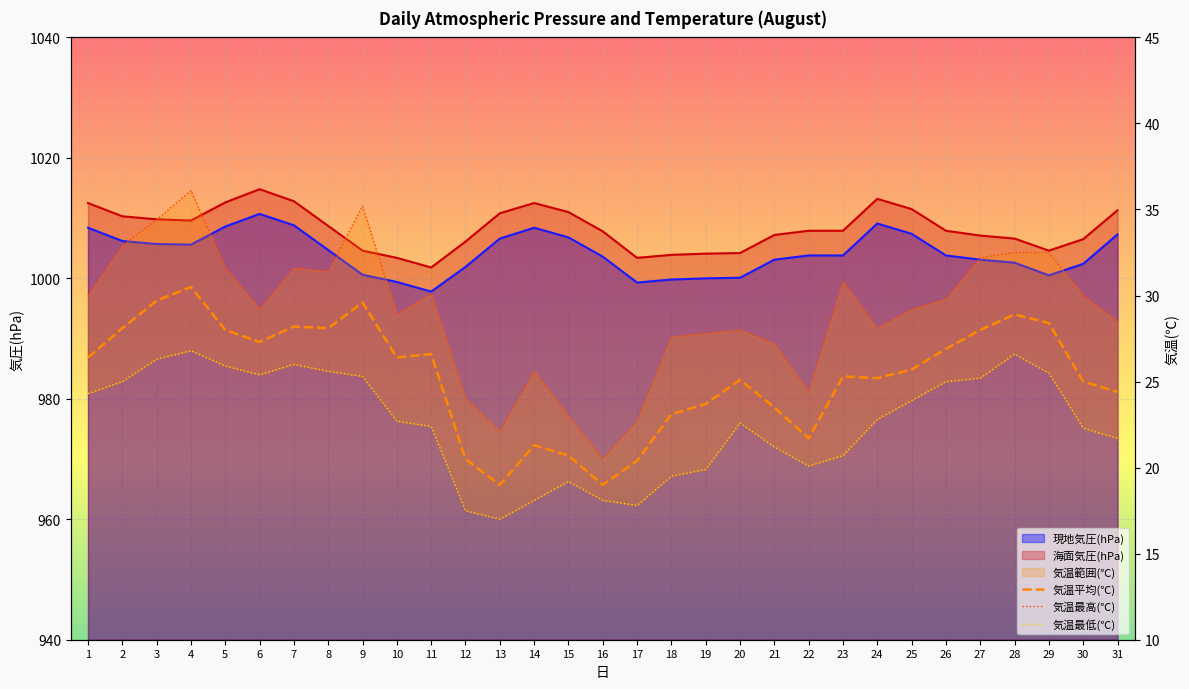

True or false: 気温最高(℃) has a value of 20.5 at 16.

True